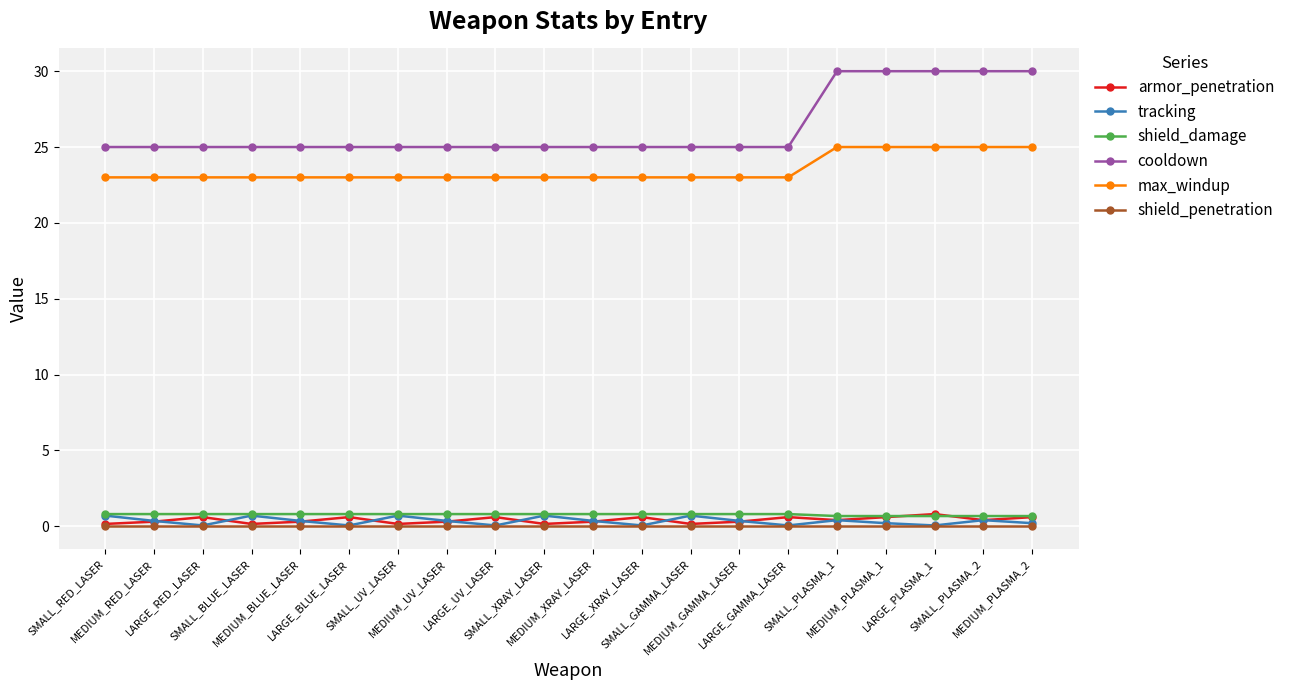

Is it true that cooldown equals 40.5 at SMALL_UV_LASER?

False